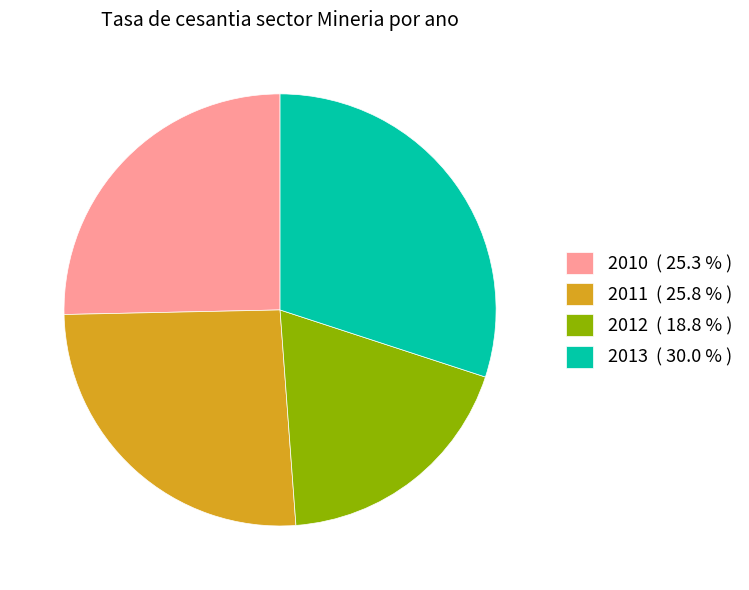

Which has a higher value, 2013 ( 30.0 % ) or 2012 ( 18.8 % )?

2013 ( 30.0 % )